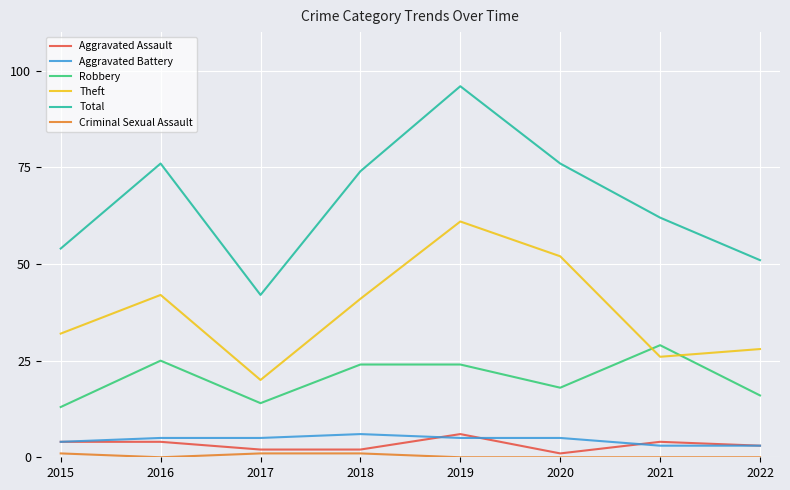

At which label does Robbery reach its minimum?

2015